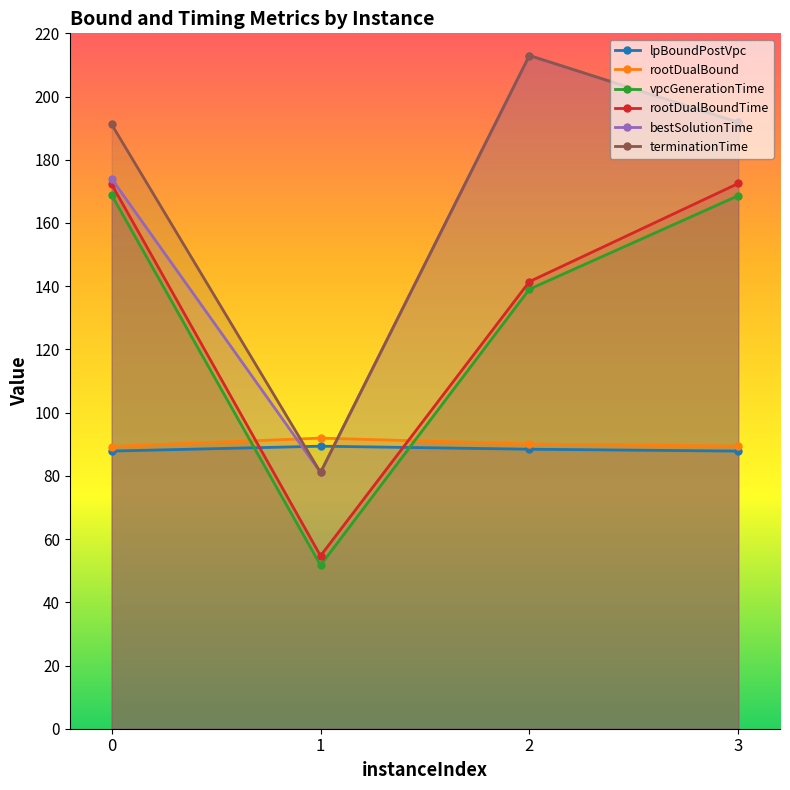

Rank the series by their maximum value, from highest to lowest.

terminationTime, bestSolutionTime, rootDualBoundTime, vpcGenerationTime, rootDualBound, lpBoundPostVpc